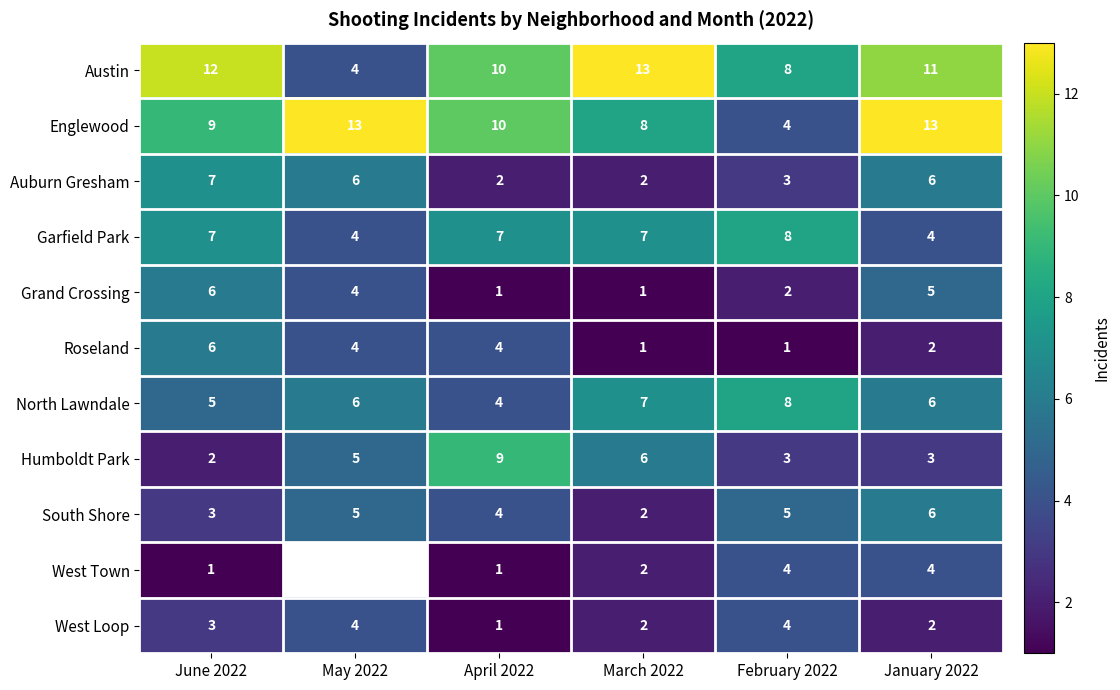

How many Englewood values are between 8 and 13?

5